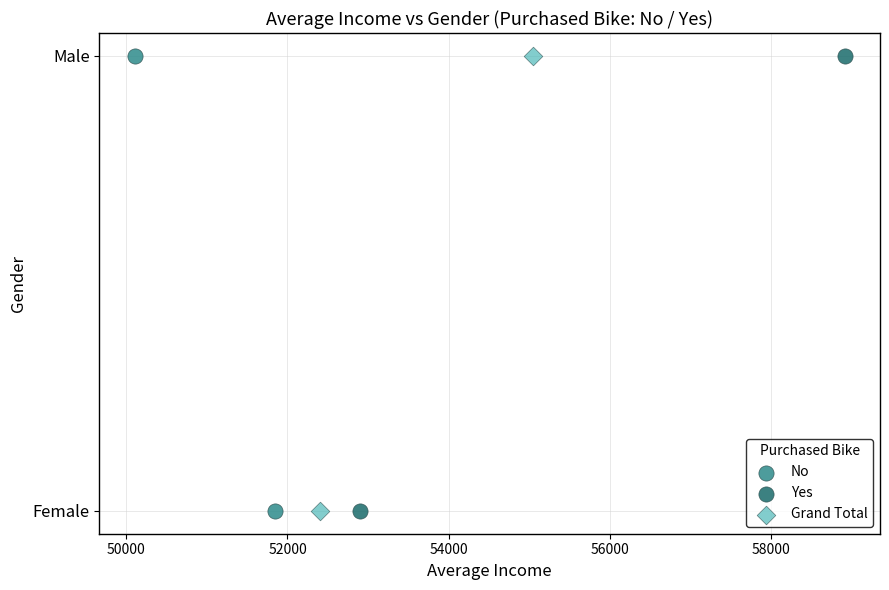

What are all the series names shown in the legend?

No, Yes, Grand Total